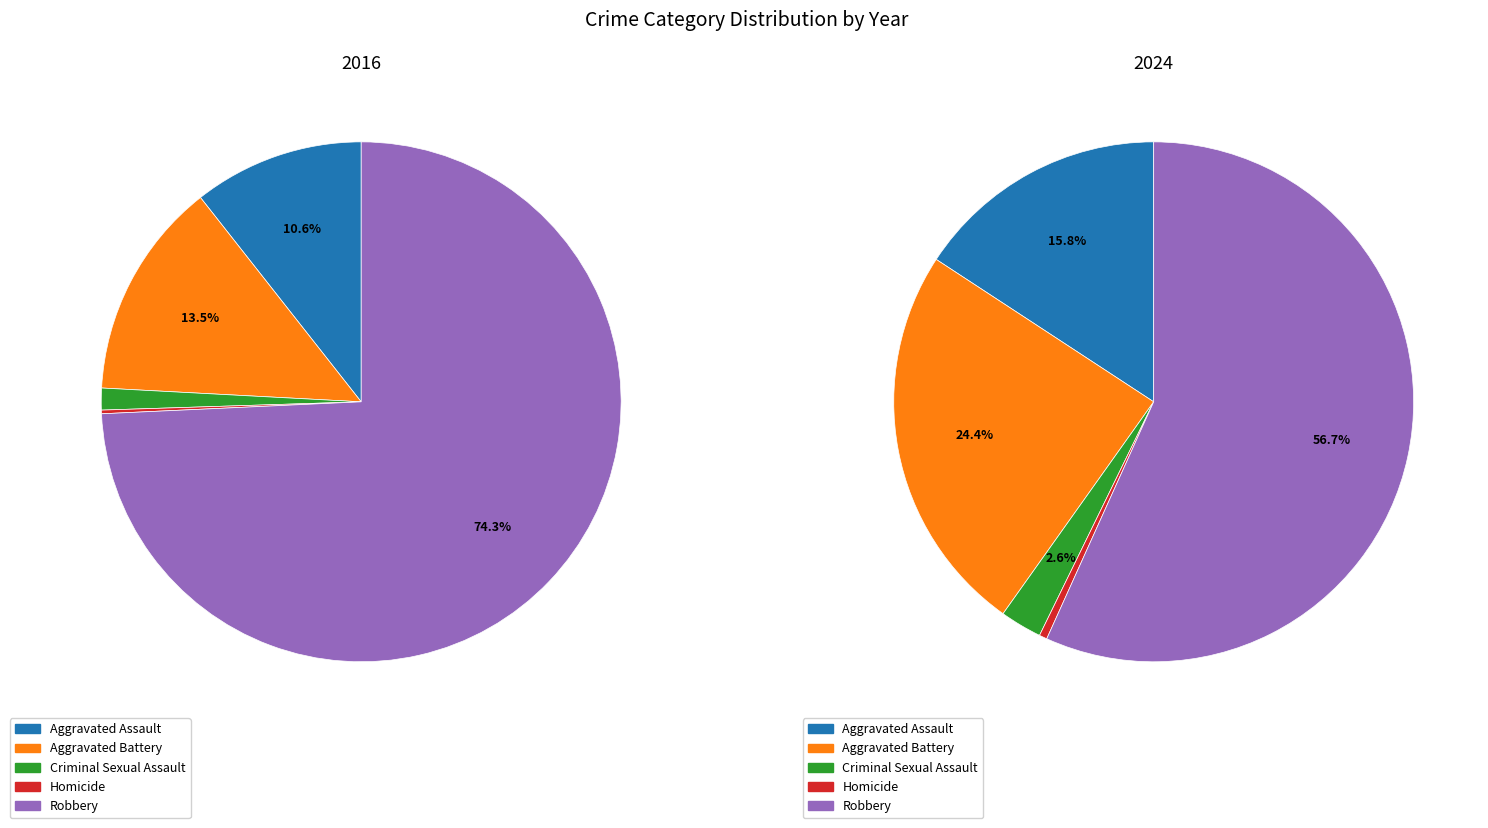

True or false: 4 accounts for 88% of the total.

False